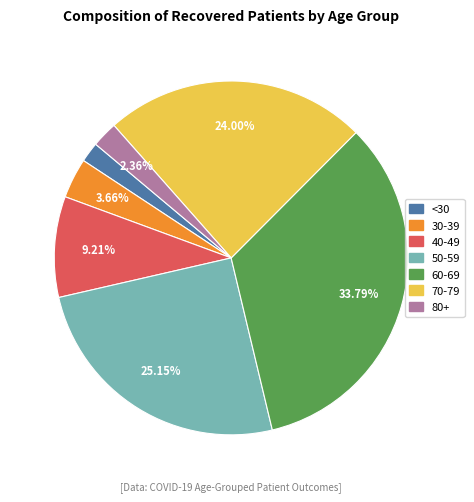

Is there a majority slice in this chart?

No